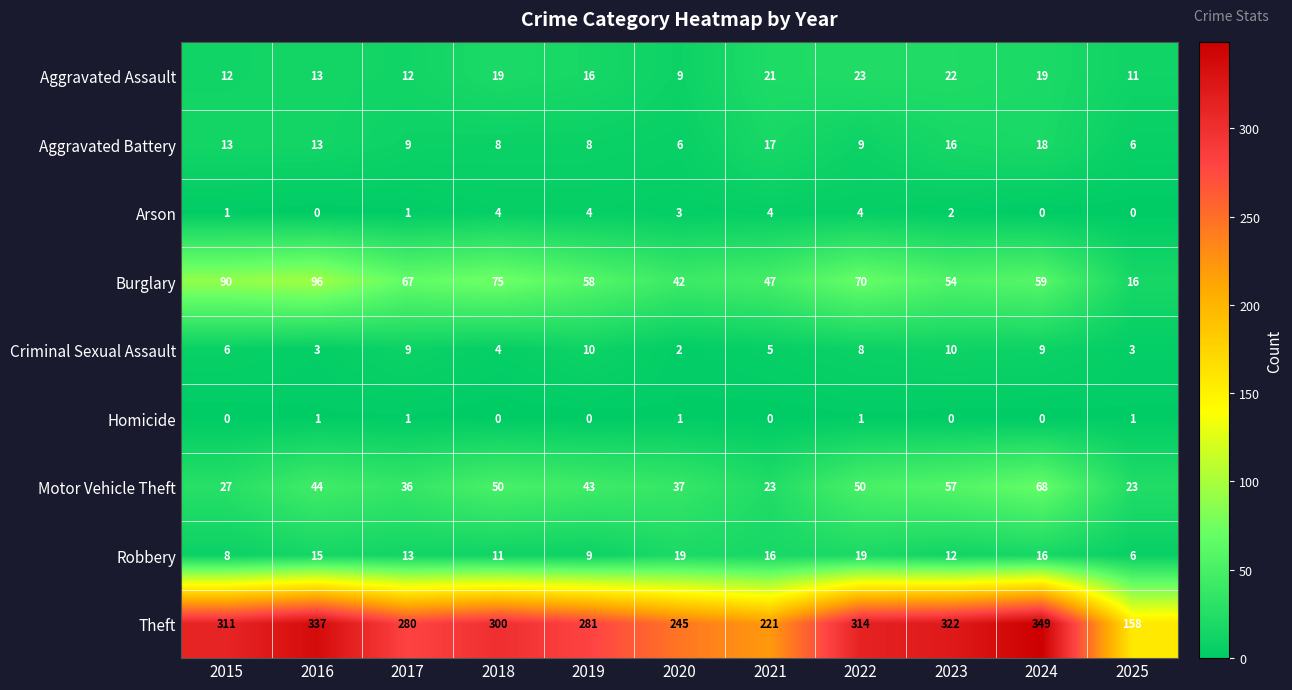

What is the maximum value shown in the chart?

349